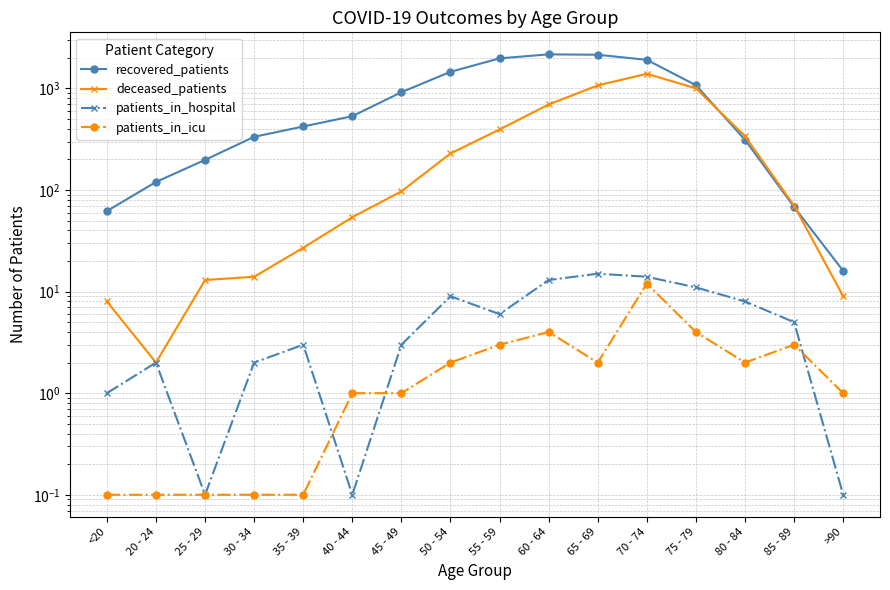

What is the spread (max minus min) of values at 85 - 89?

67.0